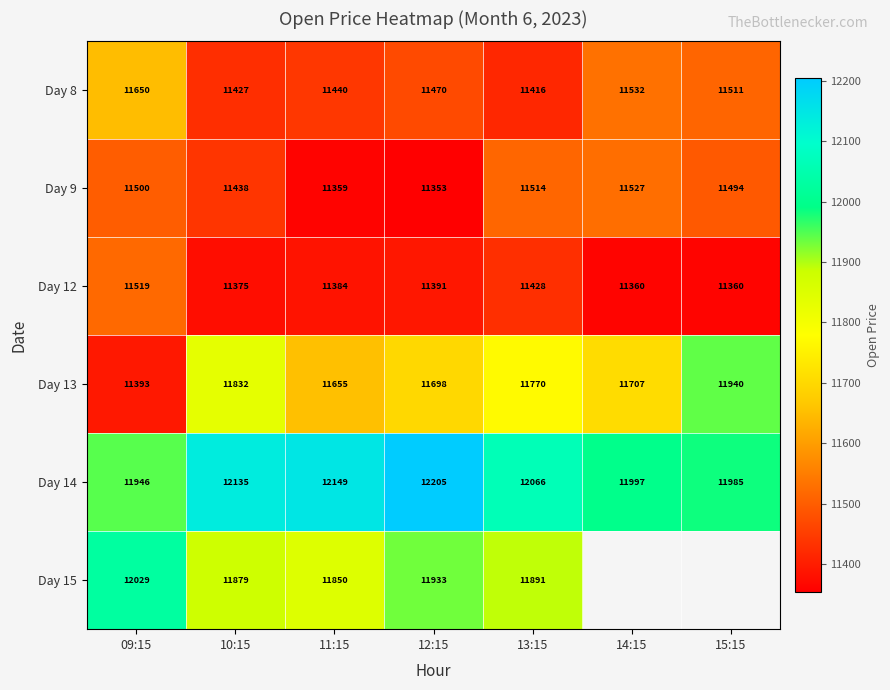

Which category has the lowest value in the Day 9 series?

12:15